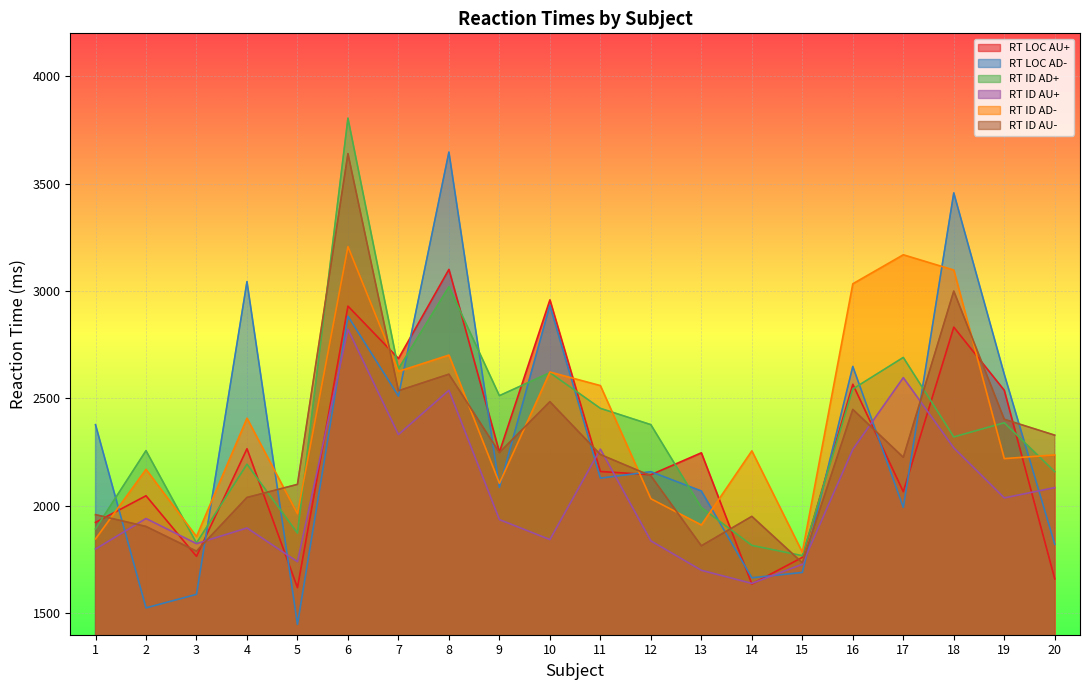

How many distinct data groups are displayed?

6